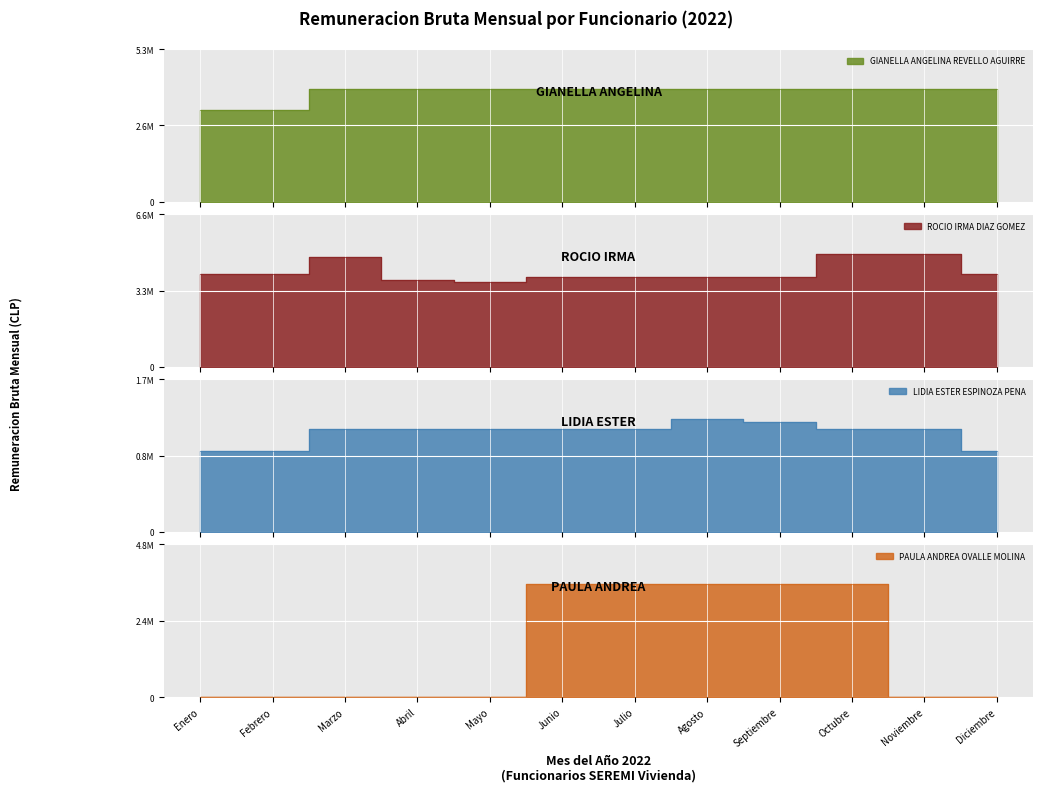

True or false: LIDIA ESTER ESPINOZA PENA and ROCIO IRMA DIAZ GOMEZ cross at least once.

False